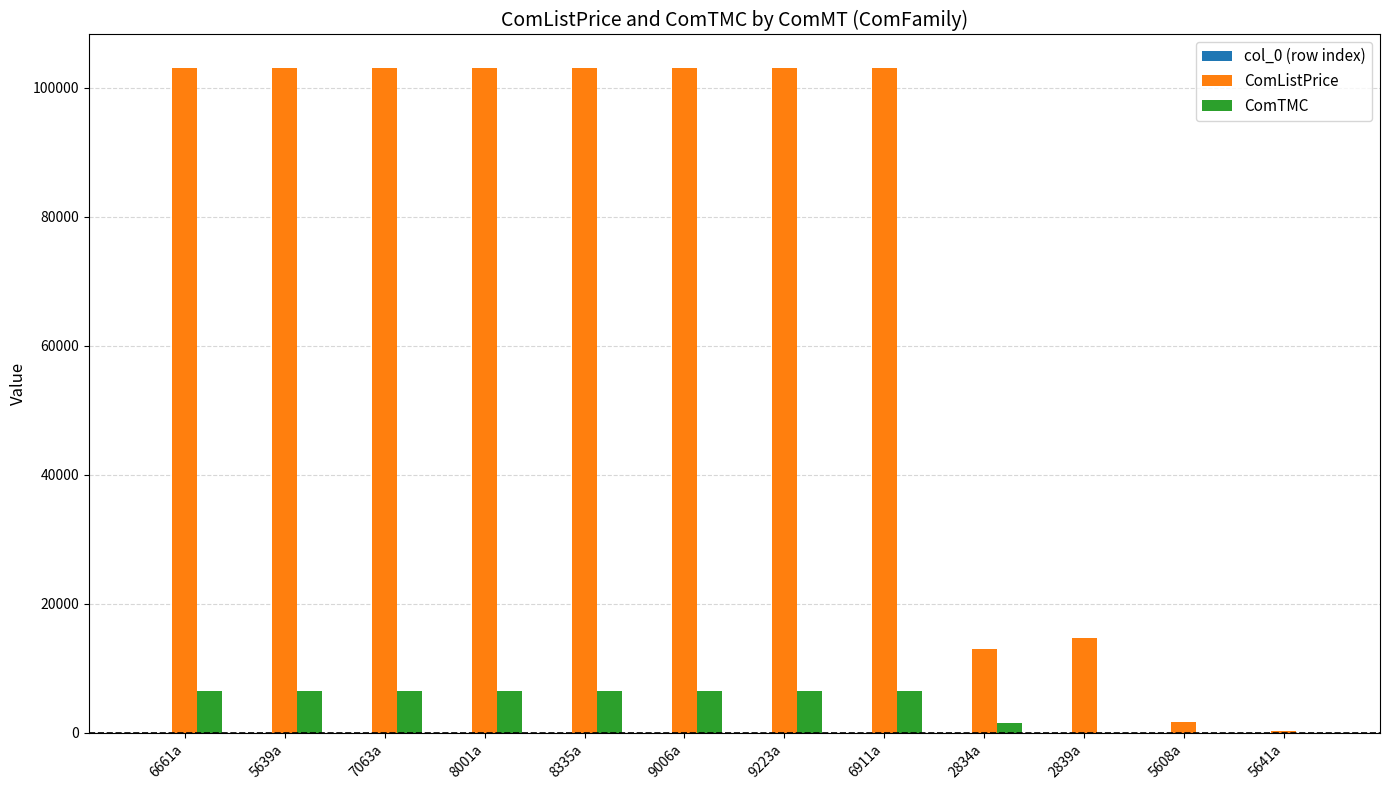

True or false: ComTMC has a value of 2865.8 at 9006a.

False